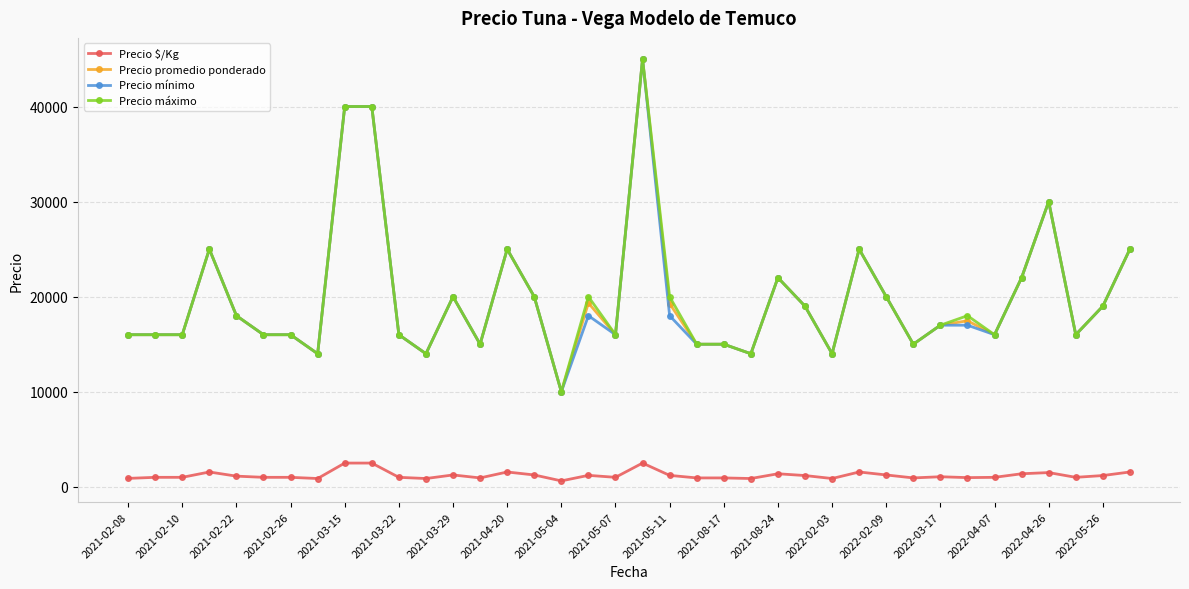

What is the maximum value for Precio mínimo?

45000